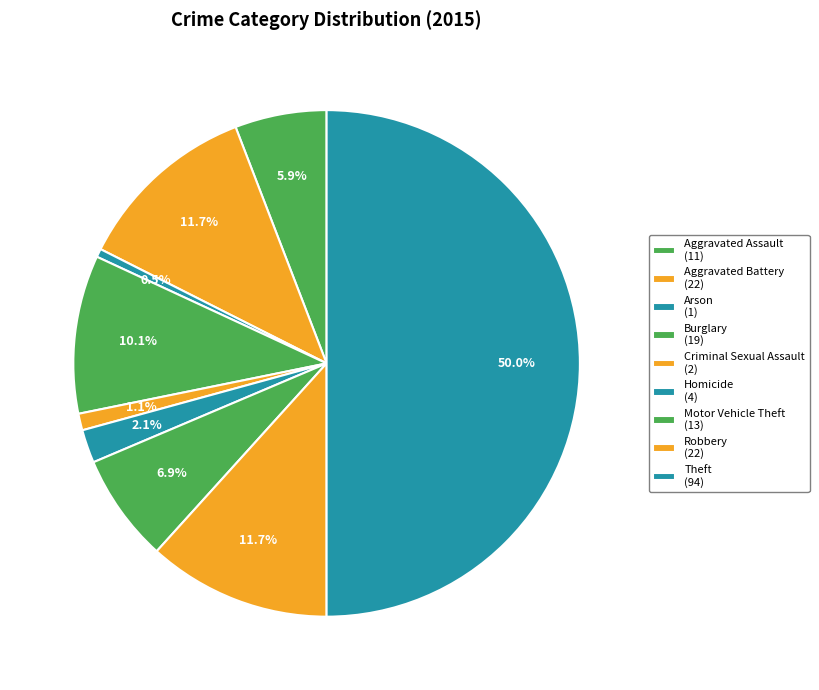

Does Arson represent more than half of the total?

No